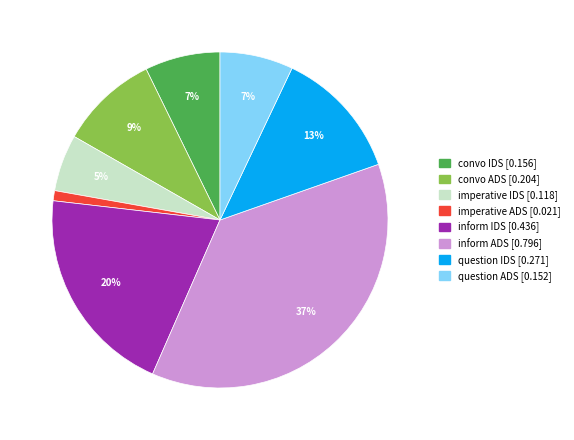

How many slices are in this pie chart?

8